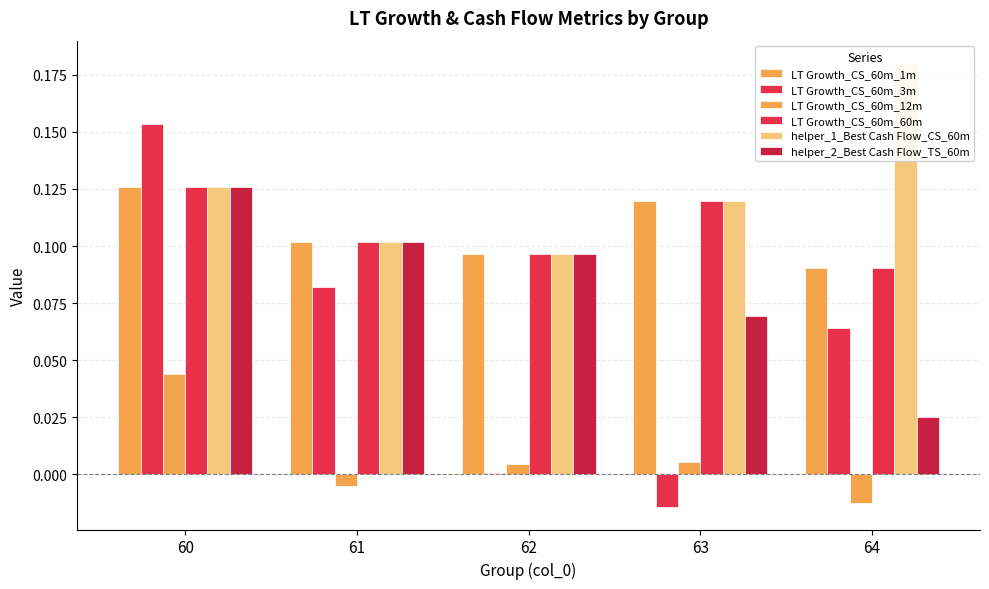

At which category is the sum across all series the highest?

60